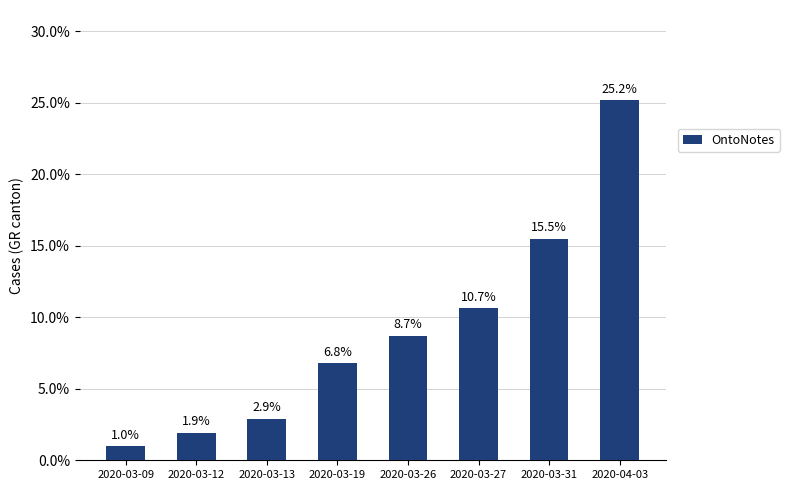

Does the chart contain stacked bars?

No